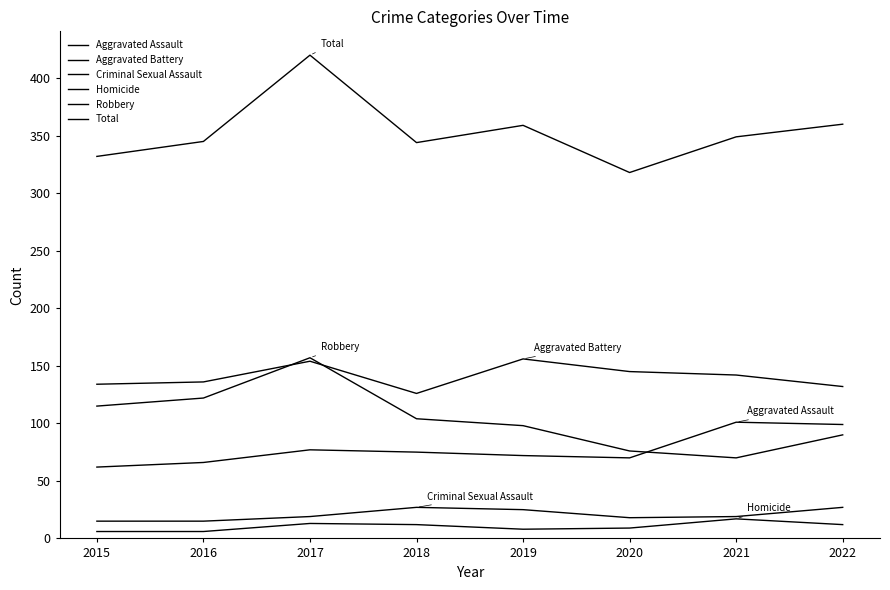

In Homicide, how many points are lower than both neighbors (excluding endpoints)?

1